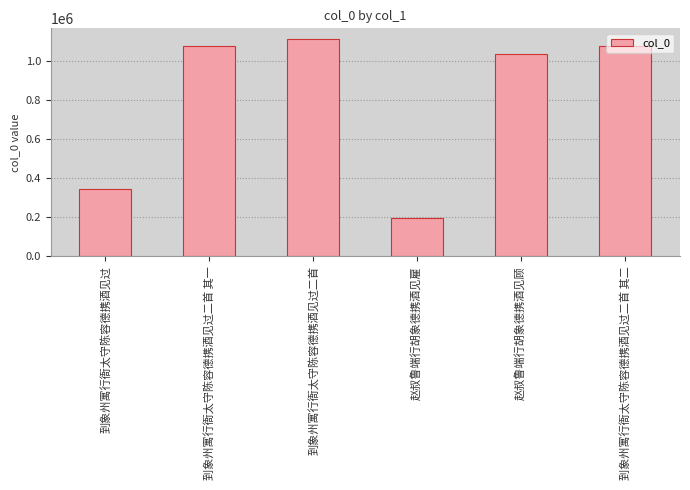

What is the minimum value shown in the chart?

193990